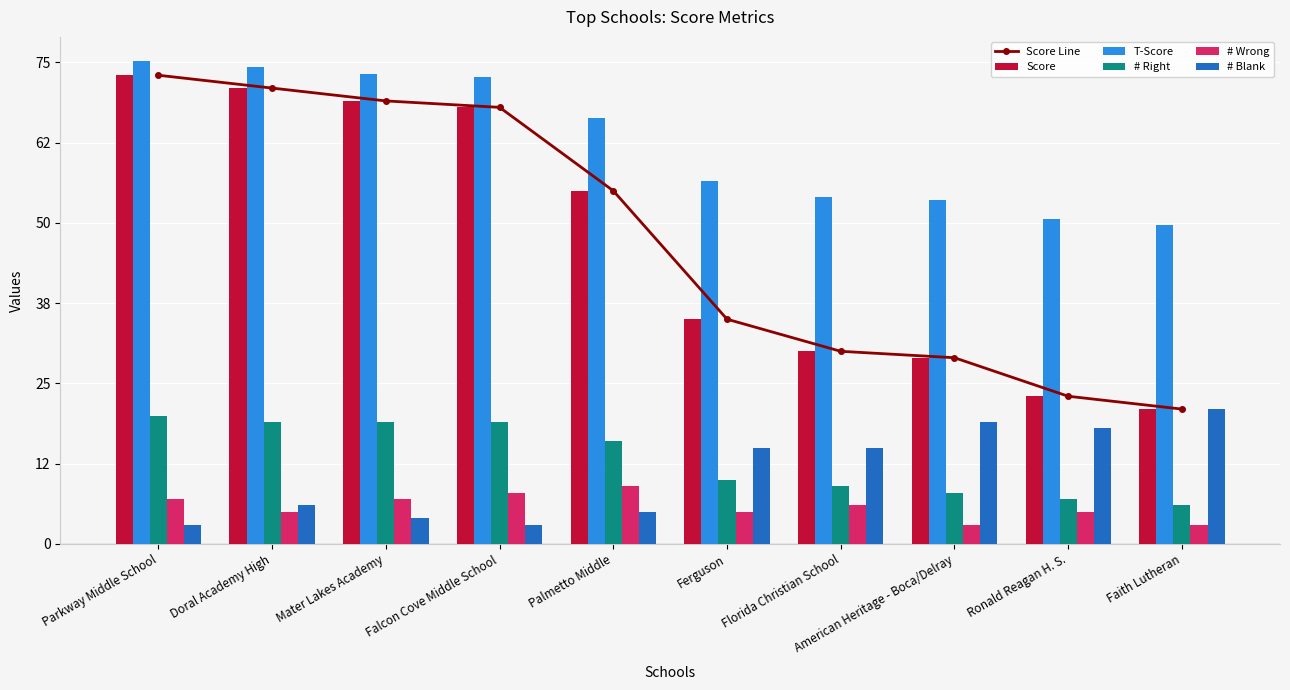

List the labels in order of # Blank value, smallest first.

Parkway Middle School, Falcon Cove Middle School, Mater Lakes Academy, Palmetto Middle, Doral Academy High, Ferguson, Florida Christian School, Ronald Reagan H. S., American Heritage - Boca/Delray, Faith Lutheran